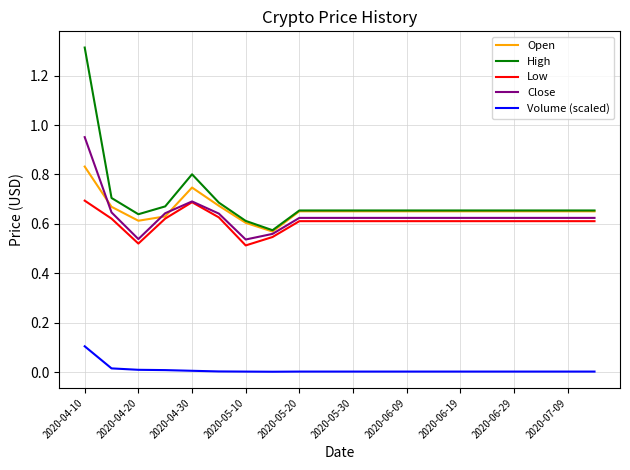

Which series has the largest range (max minus min)?

High